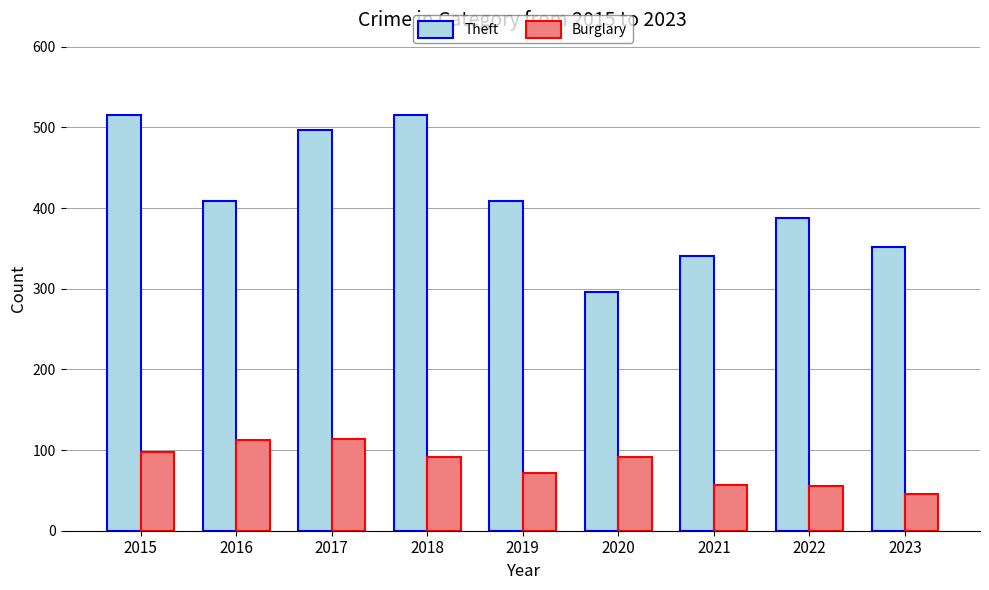

List the series in order of their peak value, highest first.

Theft, Burglary